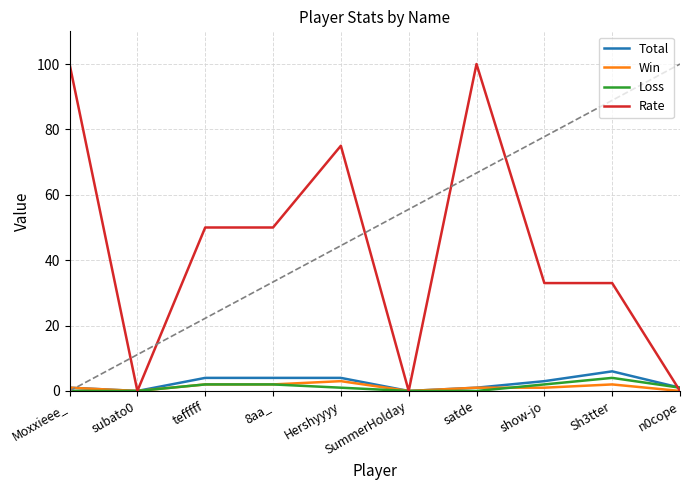

Reading left to right, what are all the values shown in this chart?

Total: 1	0	4	4	4	0	1	3	6	1
Win: 1	0	2	2	3	0	1	1	2	0
Loss: 0	0	2	2	1	0	0	2	4	1
Rate: 100	0	50	50	75	0	100	33	33	0